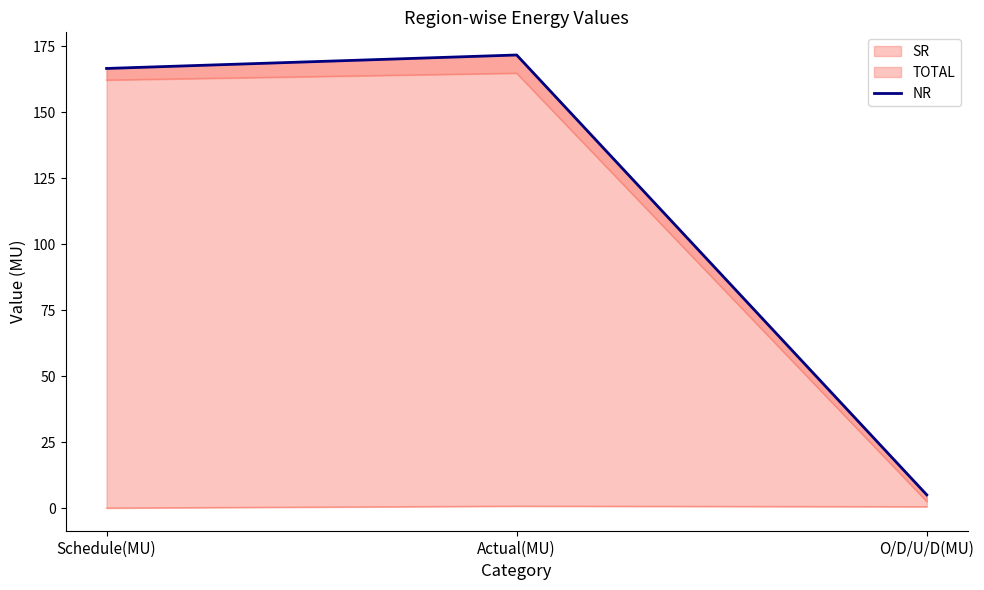

Is it true that the value at Actual(MU) is 91.9?

False